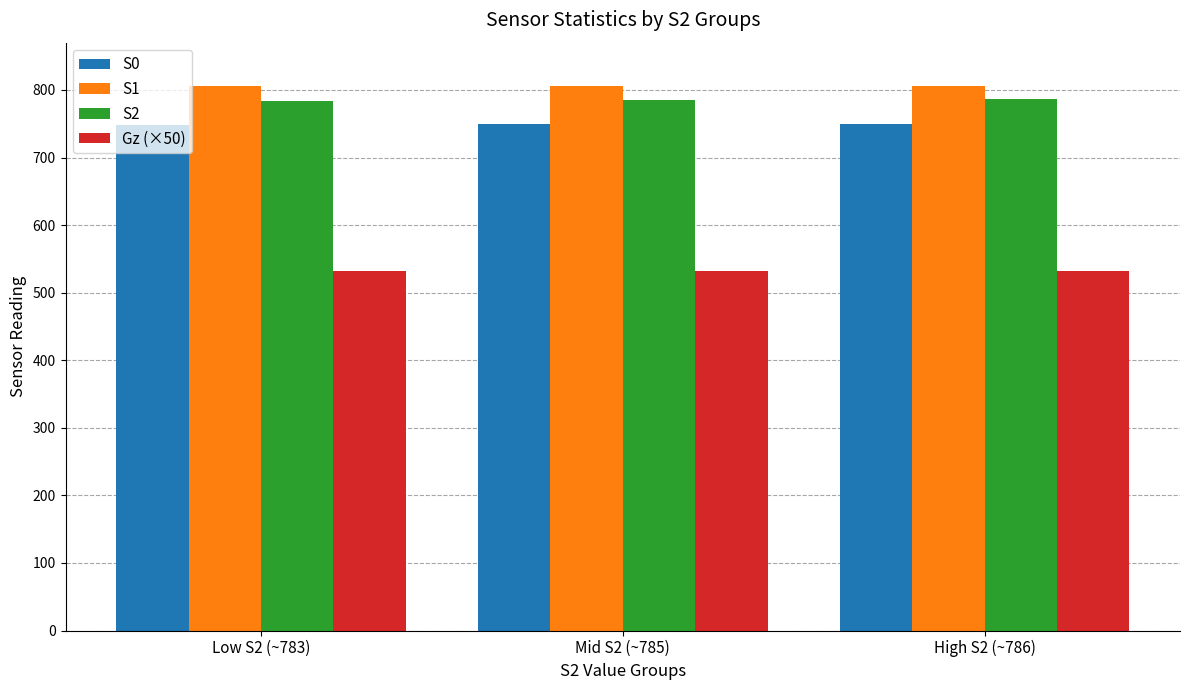

What is the total value across all series at High S2 (~786)?

2873.0